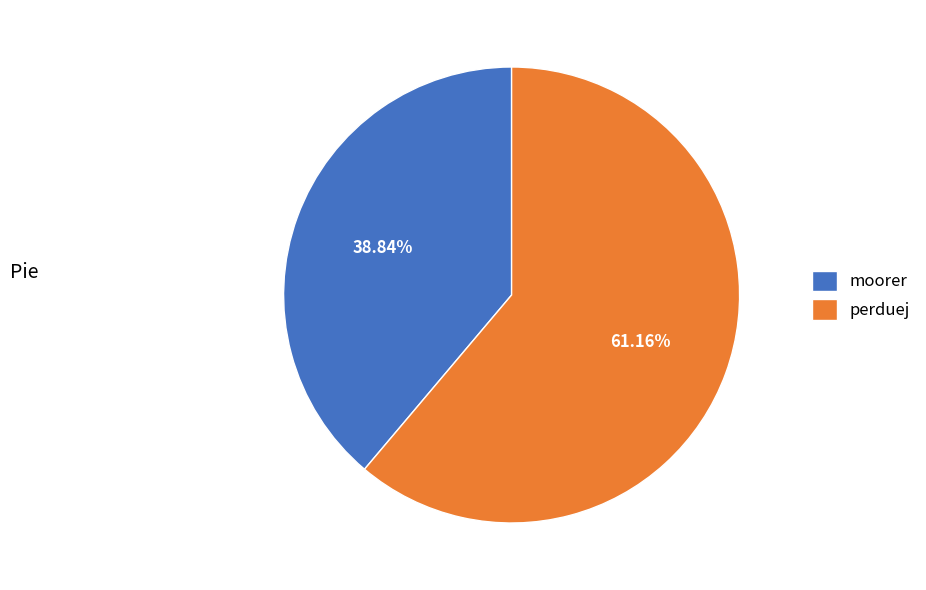

What is the ratio of the value at perduej to the value at moorer?

1.6